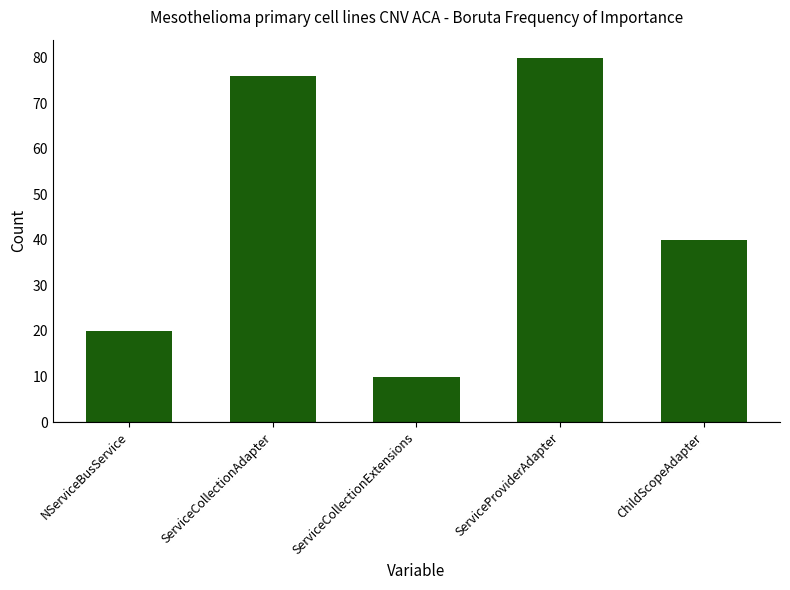

True or false: the data shows 80 at ServiceProviderAdapter.

True